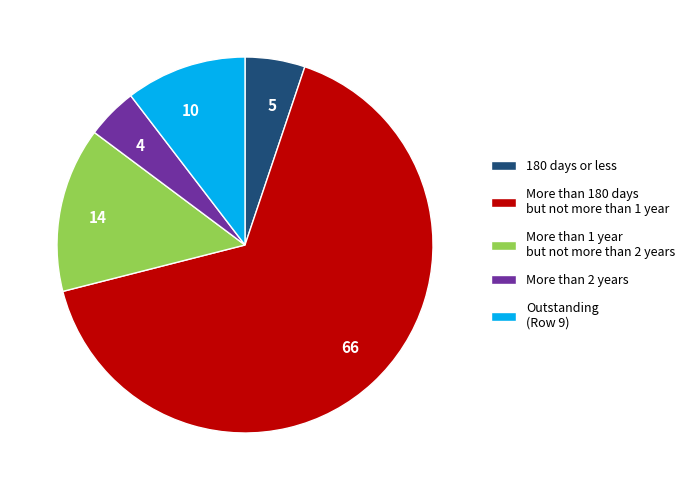

Which slice represents more than half of the pie?

More than 180 days but not more than 1 year